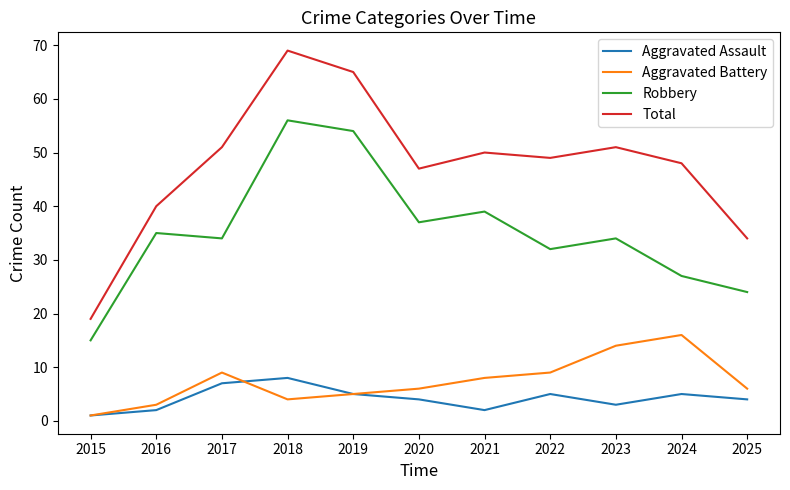

Which series changed the most between 2015 and 2017?

Total